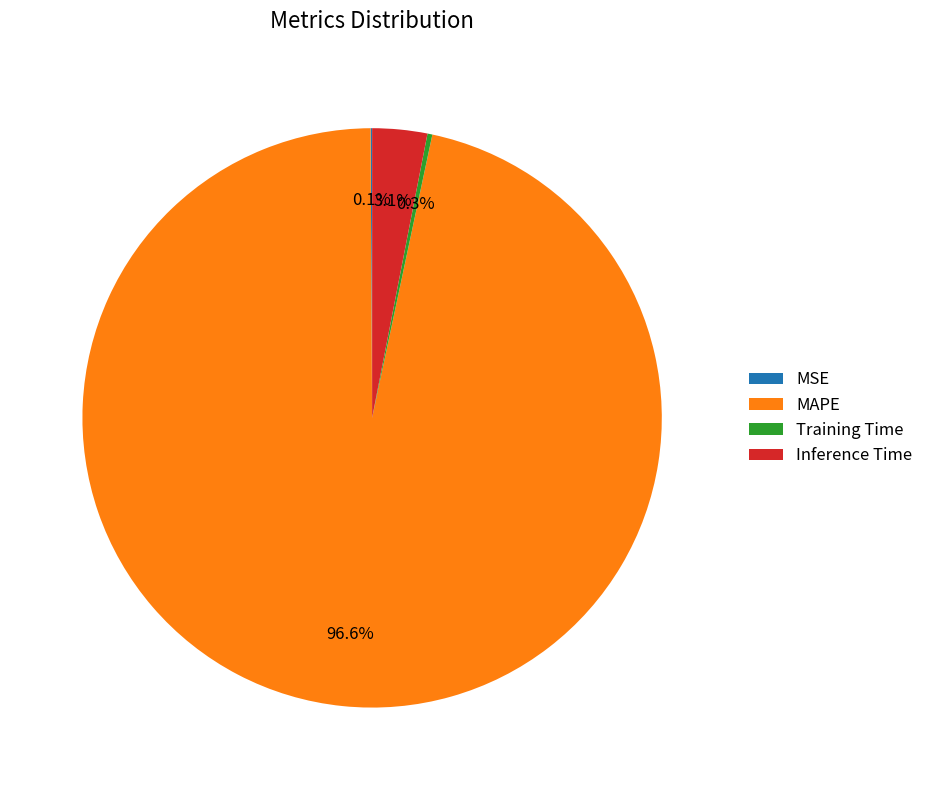

To the nearest percent, what percentage of the pie is Inference Time?

3%